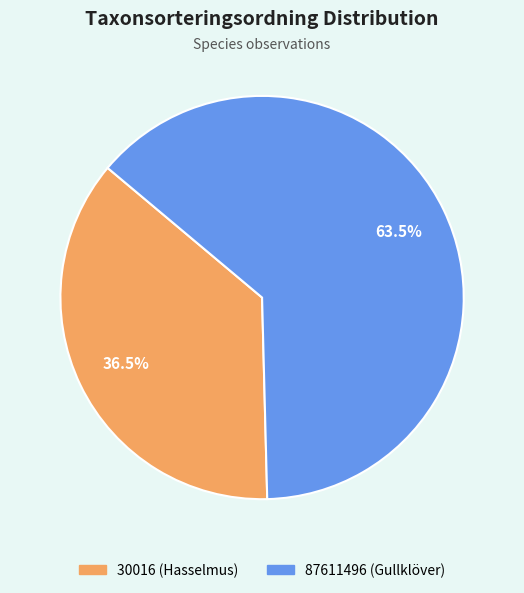

Approximately how many times larger is the value at 30016 (Hasselmus) compared to 87611496 (Gullklöver)?

0.6